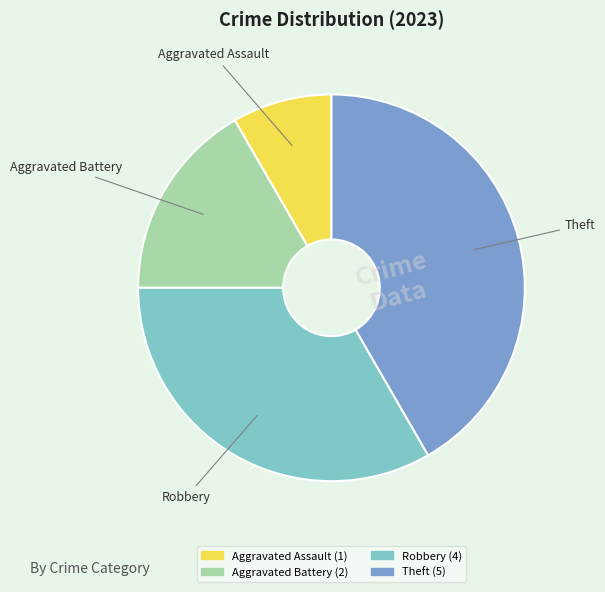

Do Theft and Robbery together represent more than half of the pie?

Yes